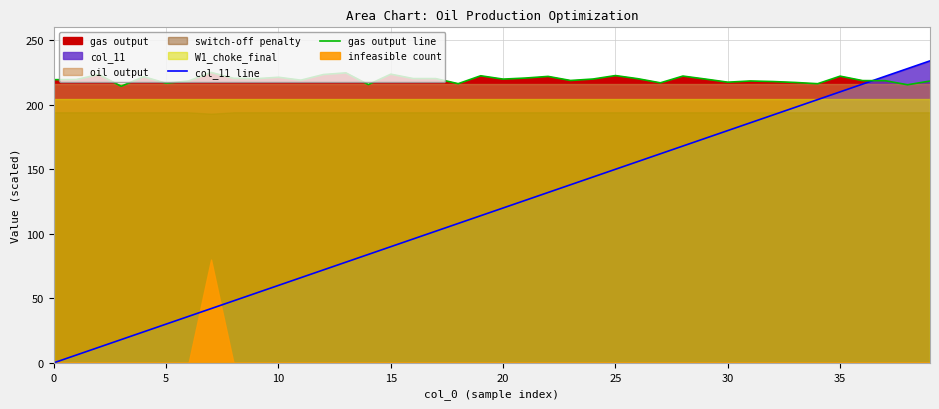

True or false: col_11 line and gas output line cross at least once.

True